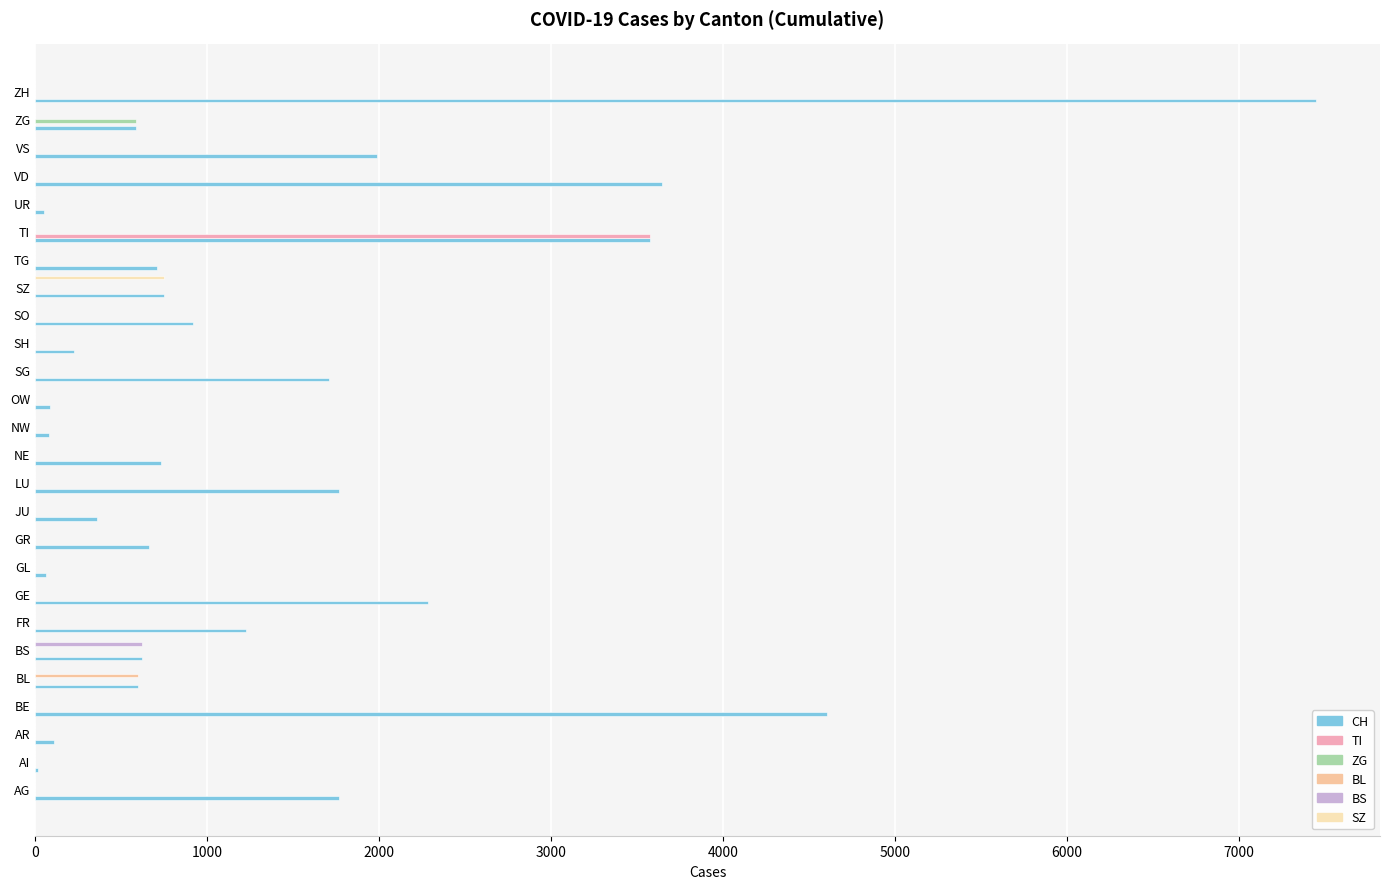

At which label does TI reach its peak?

TI